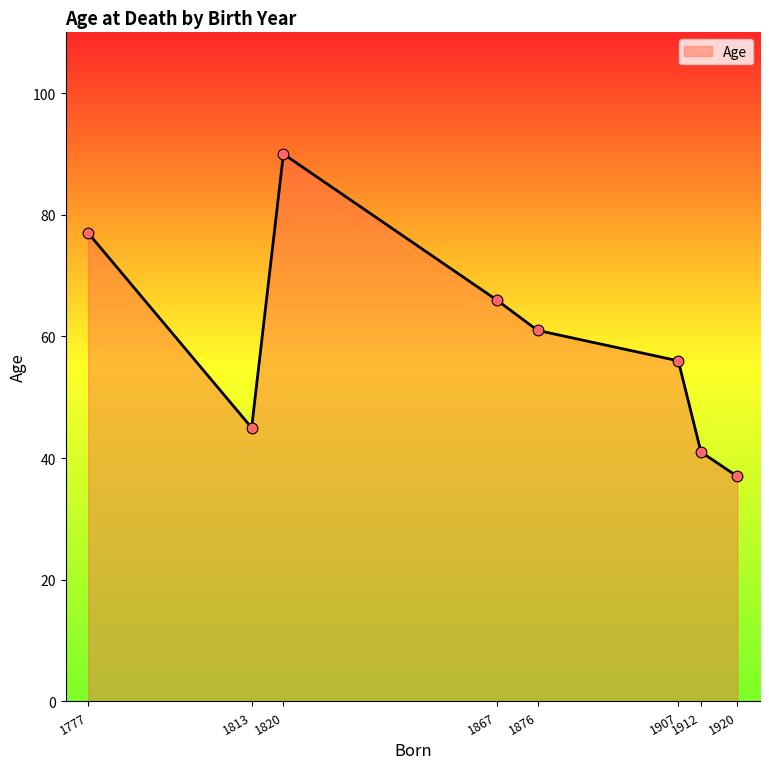

Between 1820 and 1813, which is larger?

1820